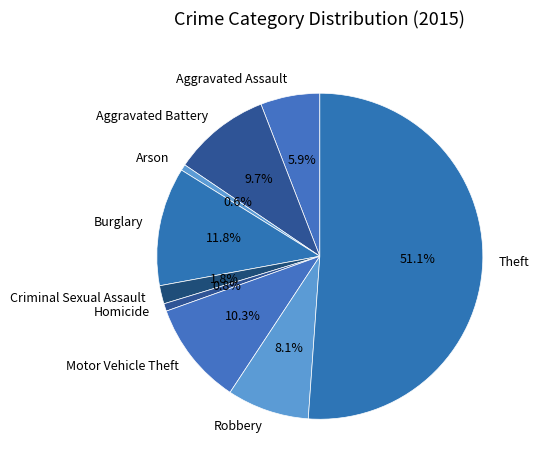

Is Criminal Sexual Assault the majority of the pie?

No